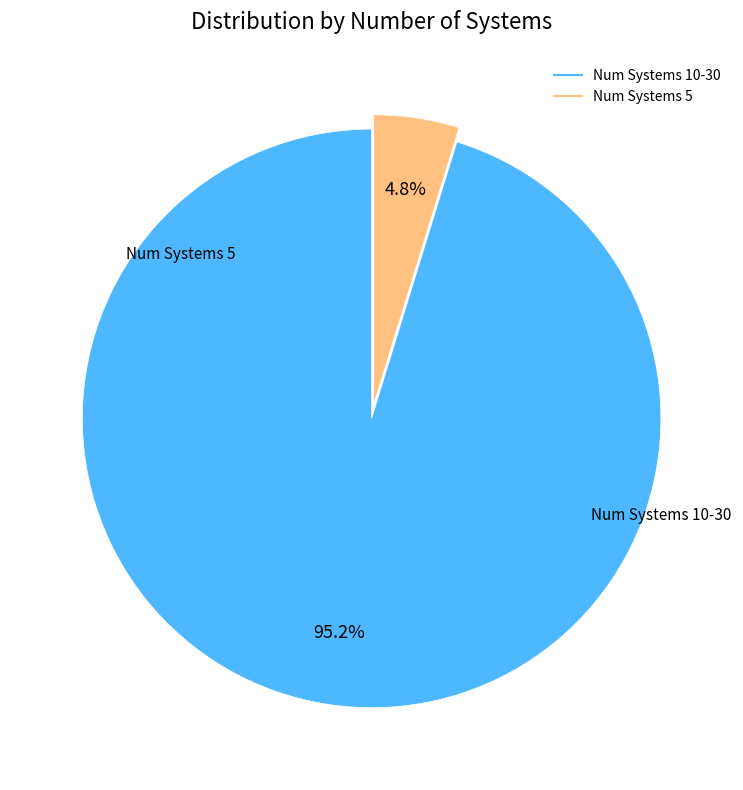

How many segments does this pie chart have?

2